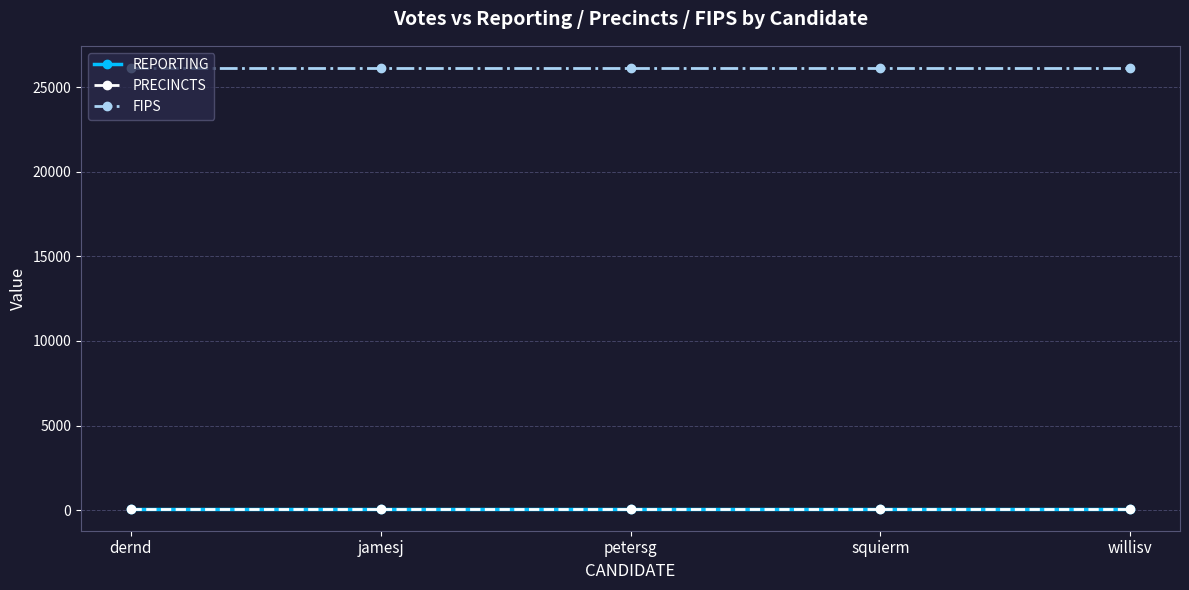

How many lines are shown in the chart?

3